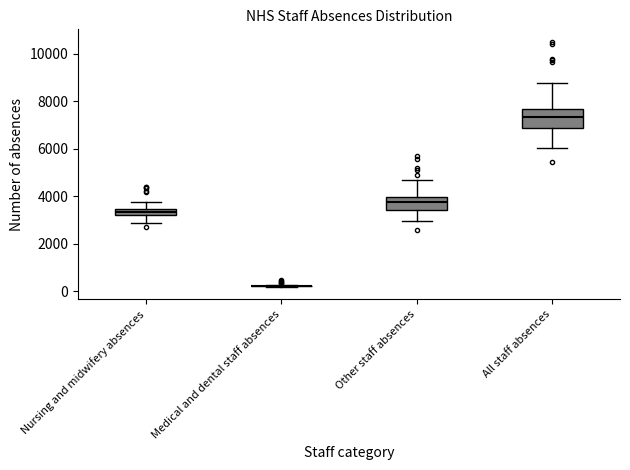

Which box is the tallest, from its lower edge to its upper edge?

All staff absences